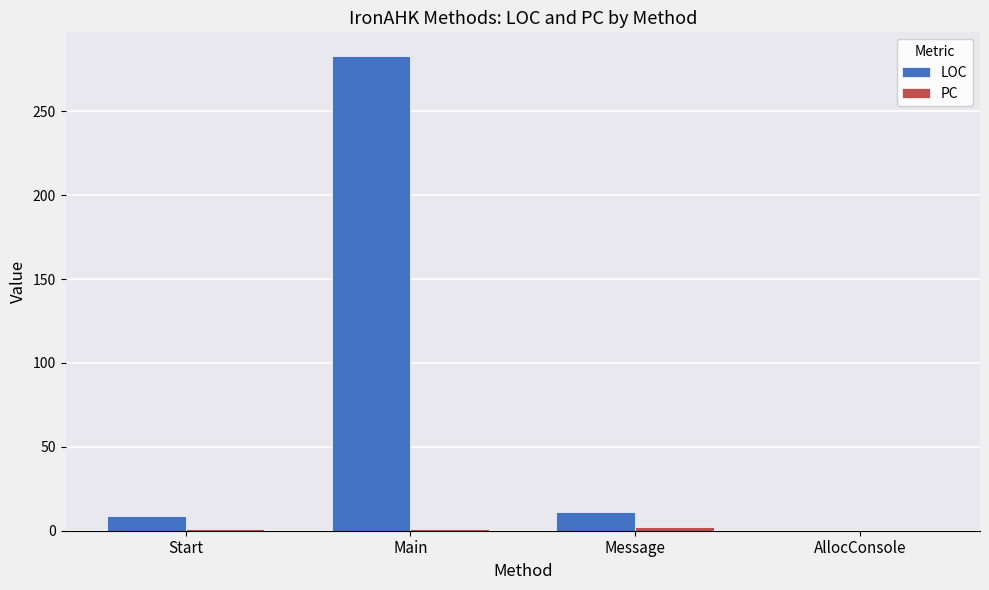

Which series changed the most between Start and Main?

LOC